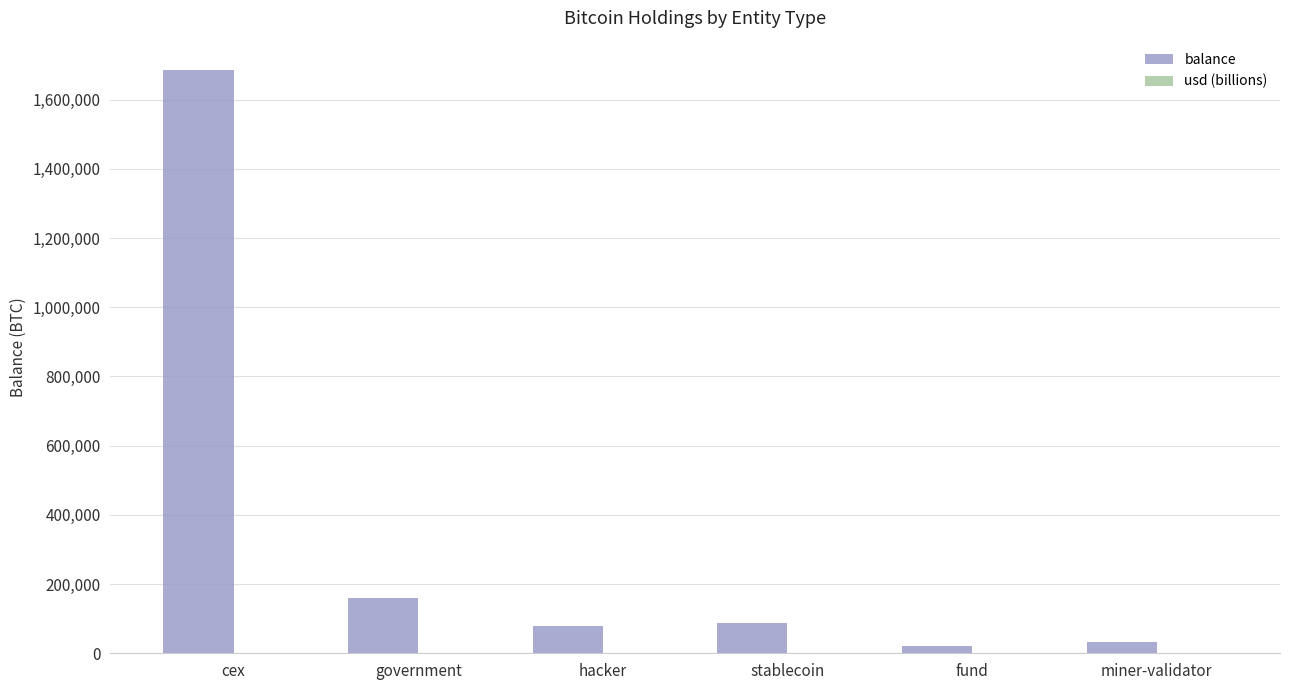

Which series has the largest total across all categories?

balance